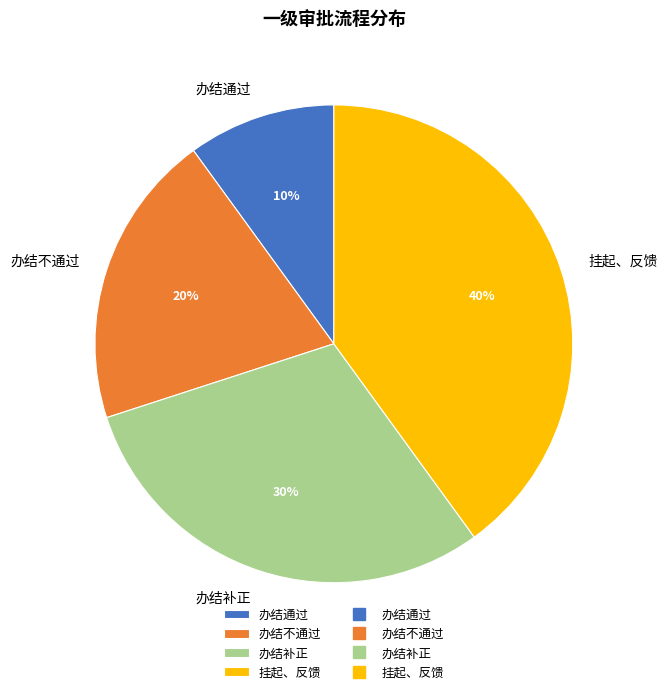

To the nearest percent, what is the difference between the largest and smallest slice percentages?

30%